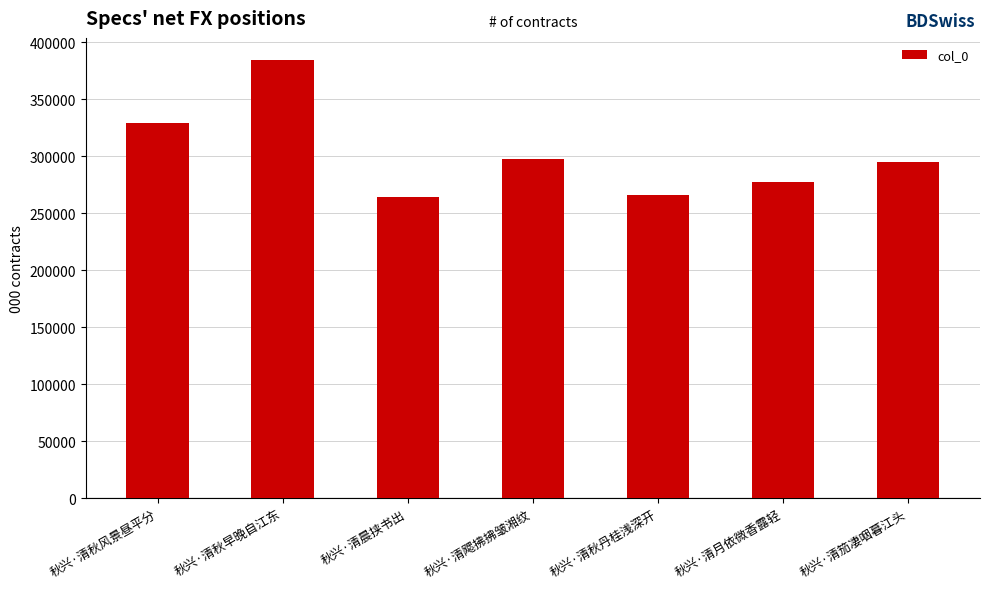

Which has a higher value, 秋兴·清秋丹桂浅深开 or 秋兴·清秋风景昼平分?

秋兴·清秋风景昼平分